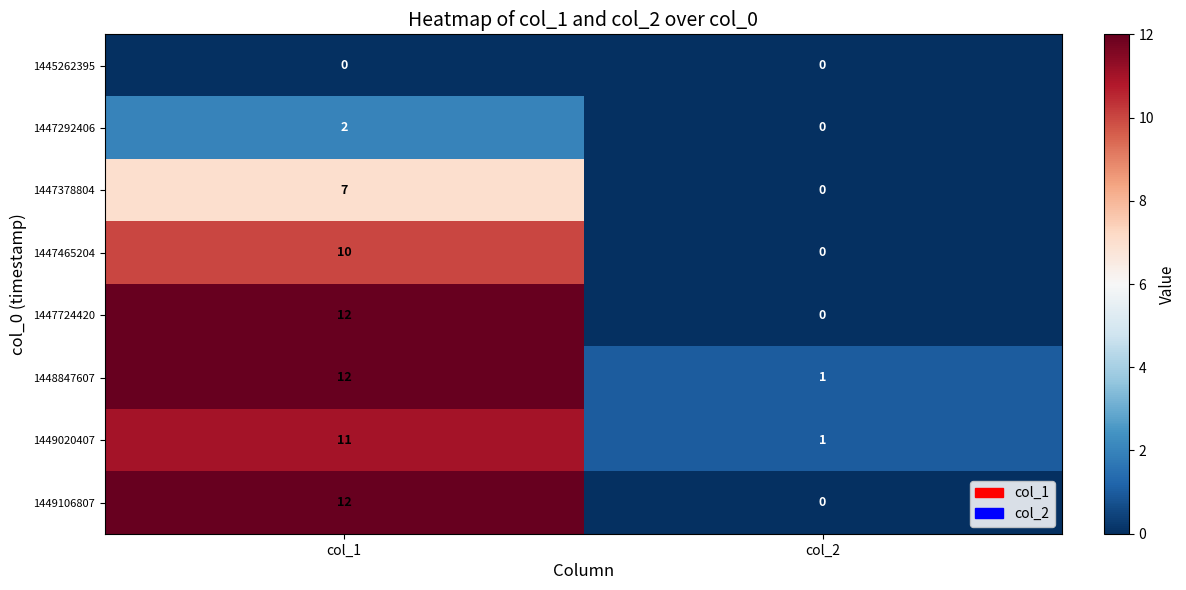

True or false: 1447465204 has a value of -3 at col_2.

False